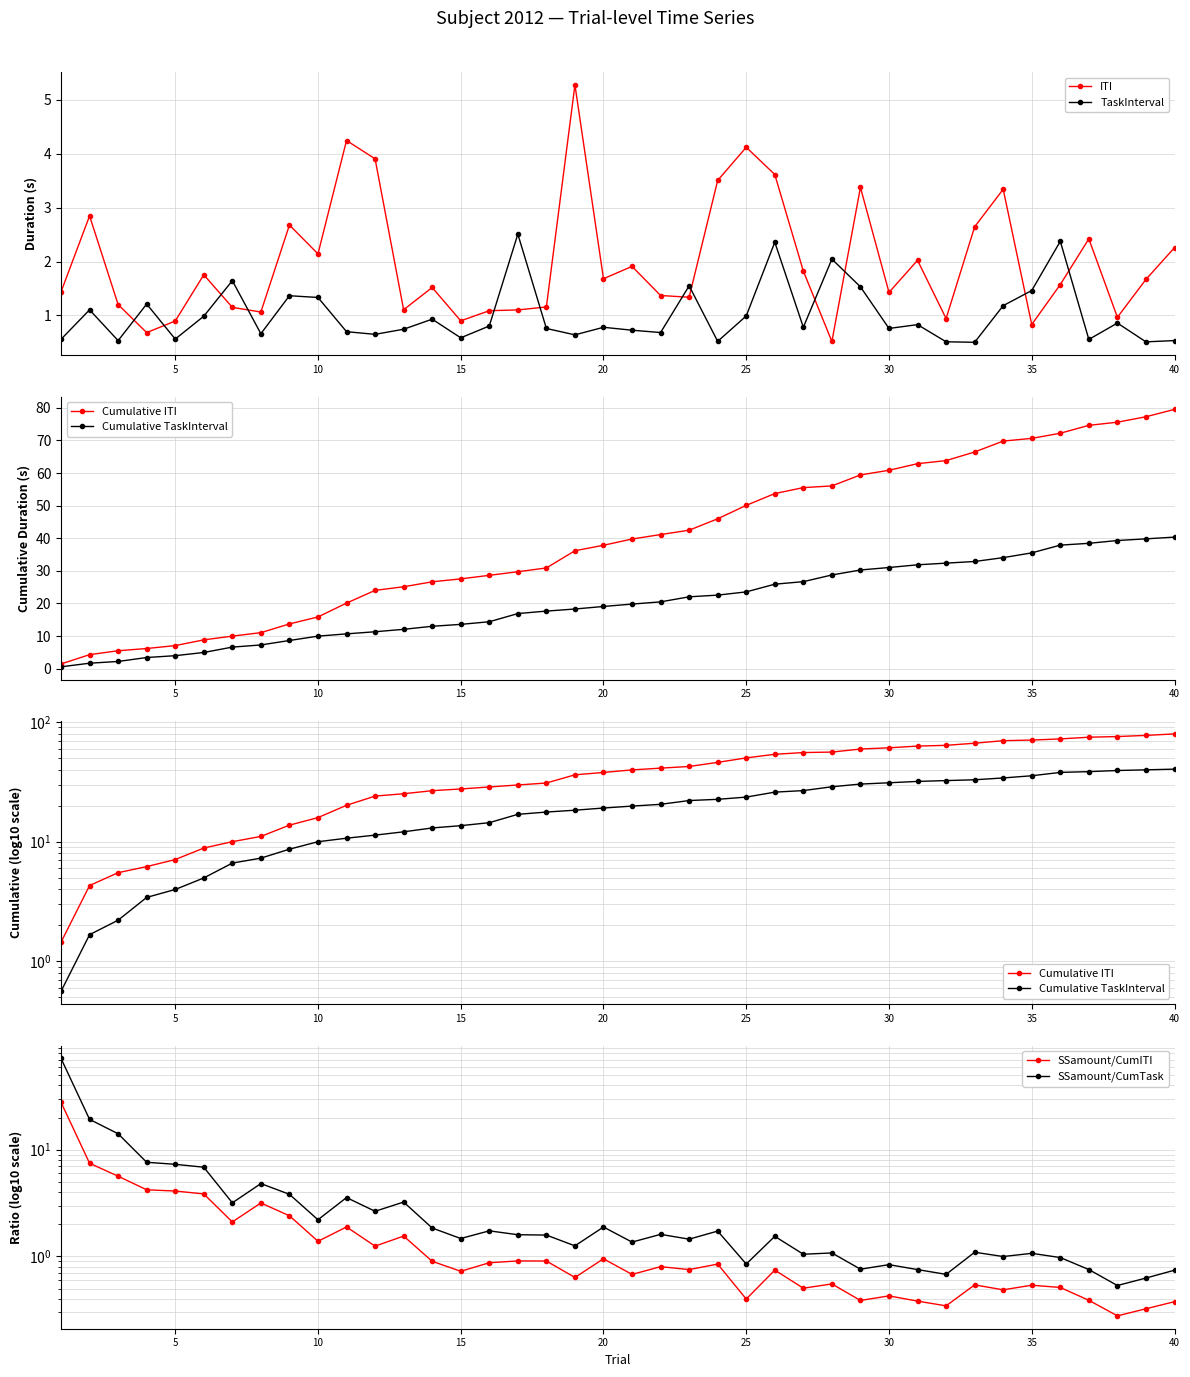

List the series in order of their peak value, lowest first.

TaskInterval, ITI, SSamount/CumITI, Cumulative TaskInterval, SSamount/CumTask, Cumulative ITI